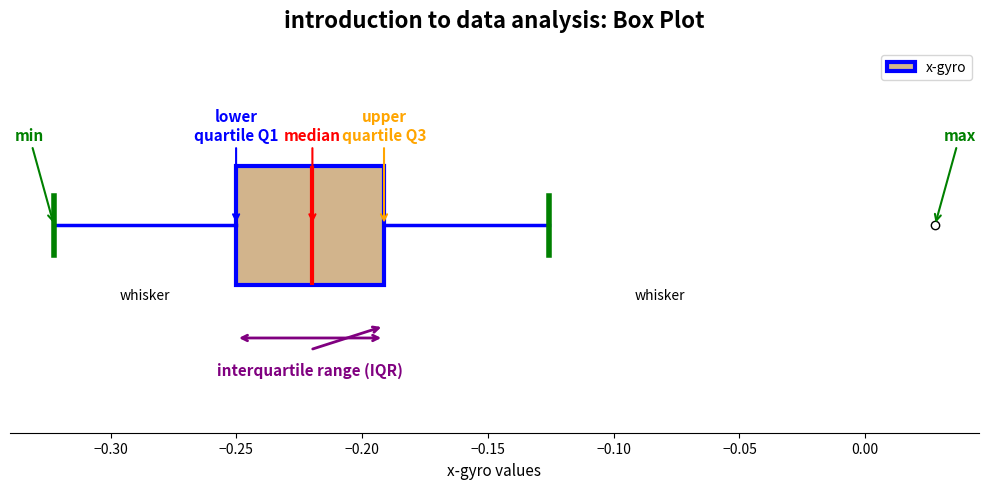

Transcribe this box plot: give where the median line is, the range the box spans, and where the two whiskers end, as read against the x-axis. The values are not printed on the chart, so give them approximately, as read against the axis.

median -0.220, box -0.250 to -0.190, whiskers -0.320 to -0.125